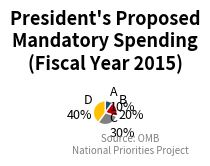

To the nearest percent, what is the average slice percentage?

25%